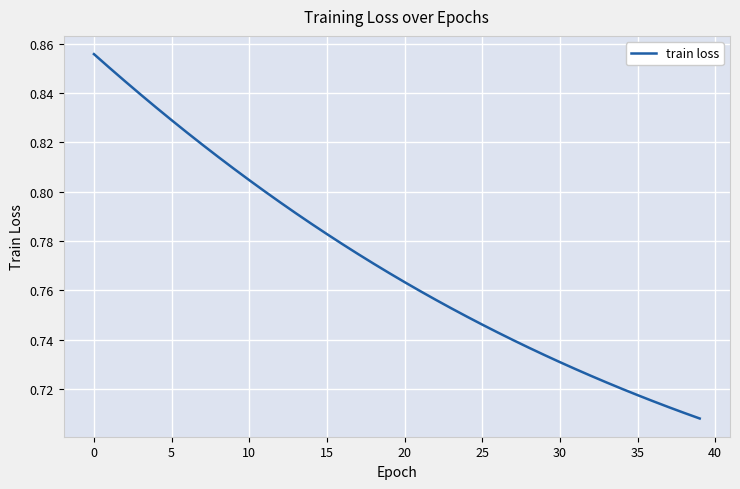

Does the chart have visible grid lines?

Yes